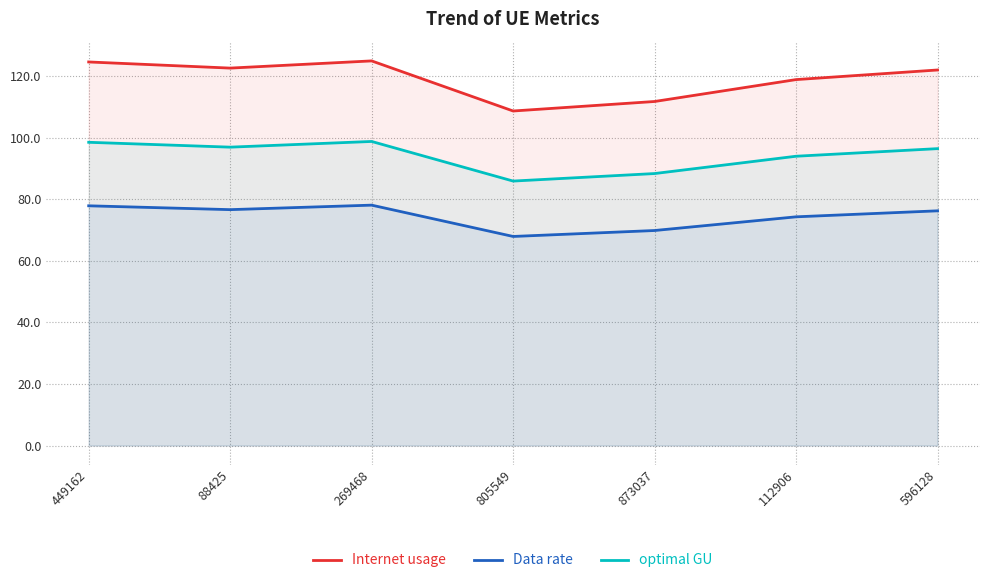

Which series has the largest range (max minus min)?

Internet usage